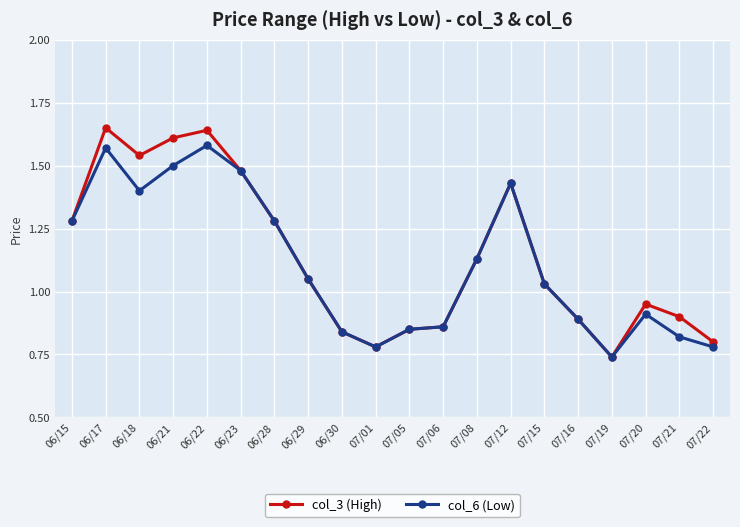

Where is the first local maximum for col_3 (High)?

06/17